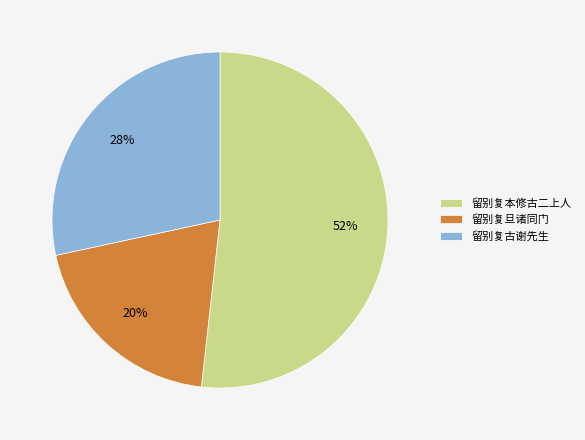

To the nearest percent, what is the difference between the largest and smallest slice percentages?

32%